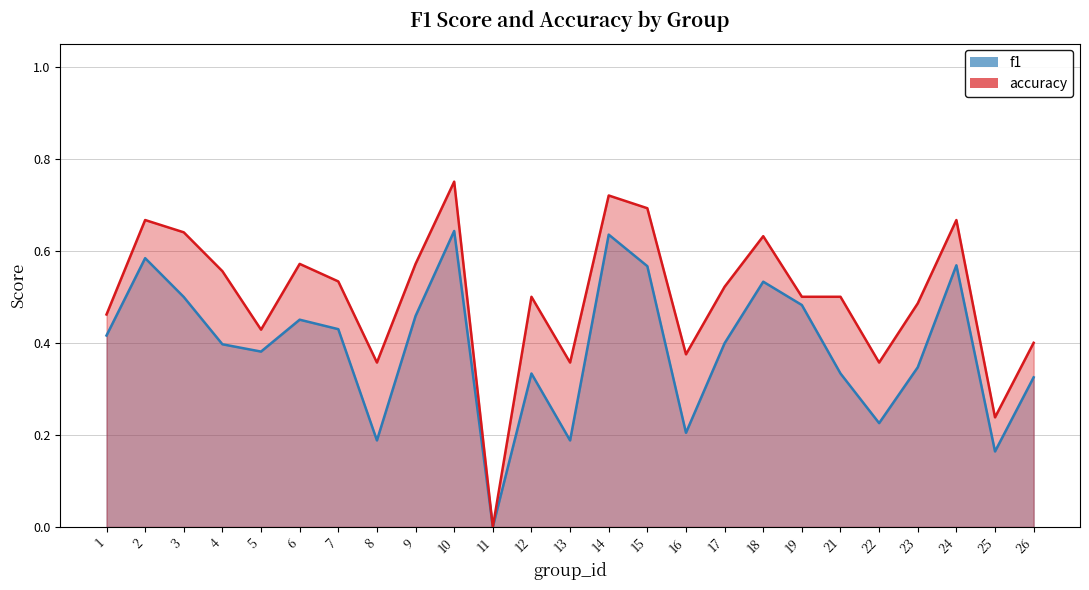

What is the value of the accuracy point at the 8th from the left?

0.4